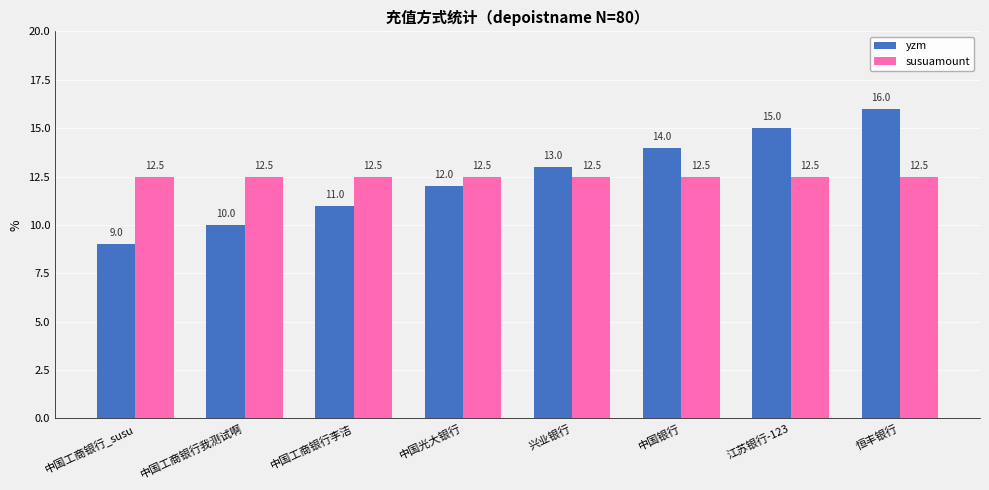

What is the lowest value of the susuamount series?

12.5